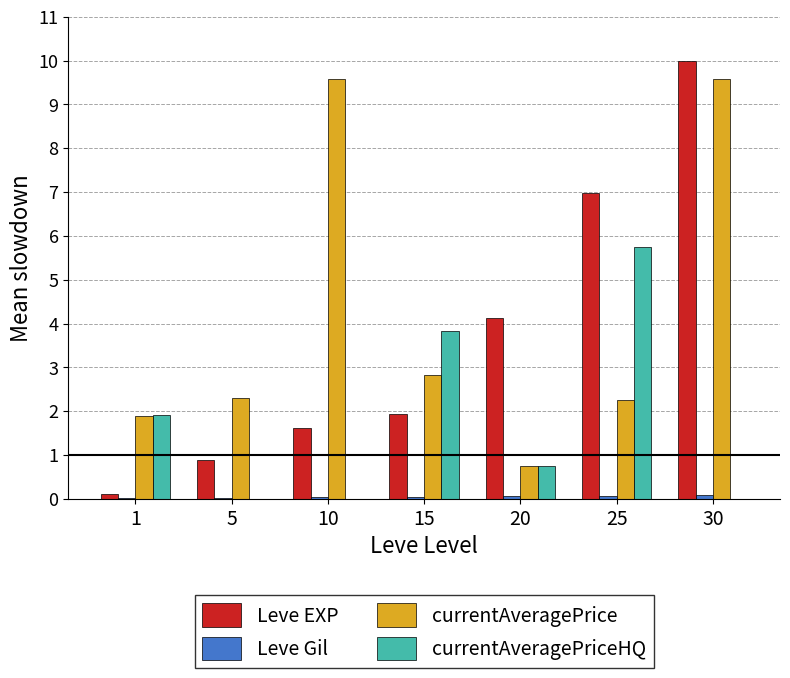

At which category does the chart reach its peak across all series?

30